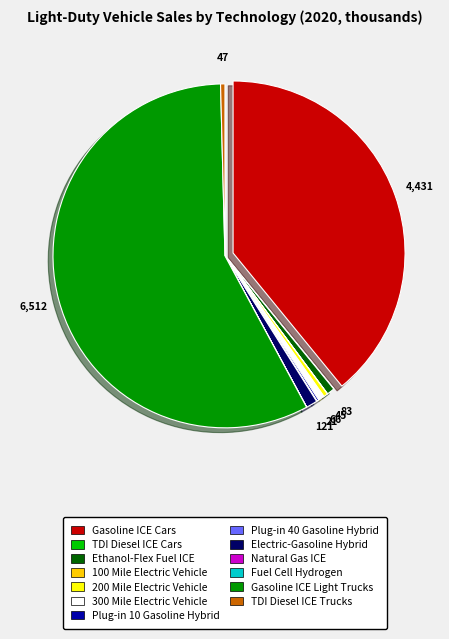

True or false: 200 Mile Electric Vehicle accounts for 15% of the total.

False